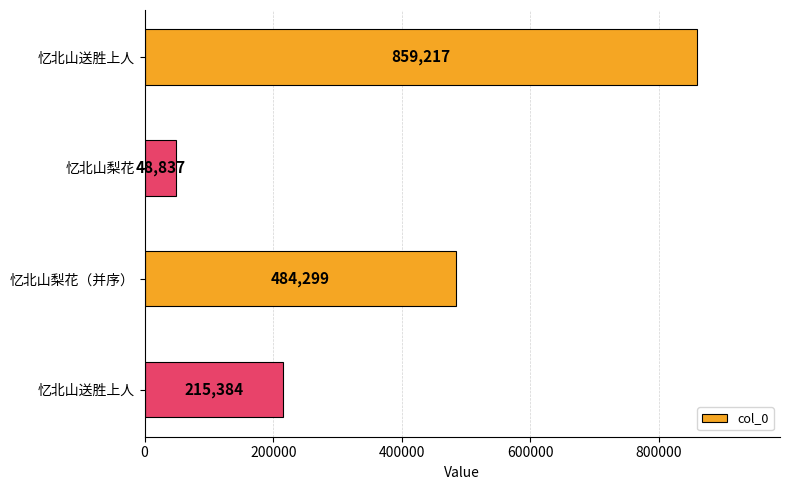

How many values are below 484299?

2